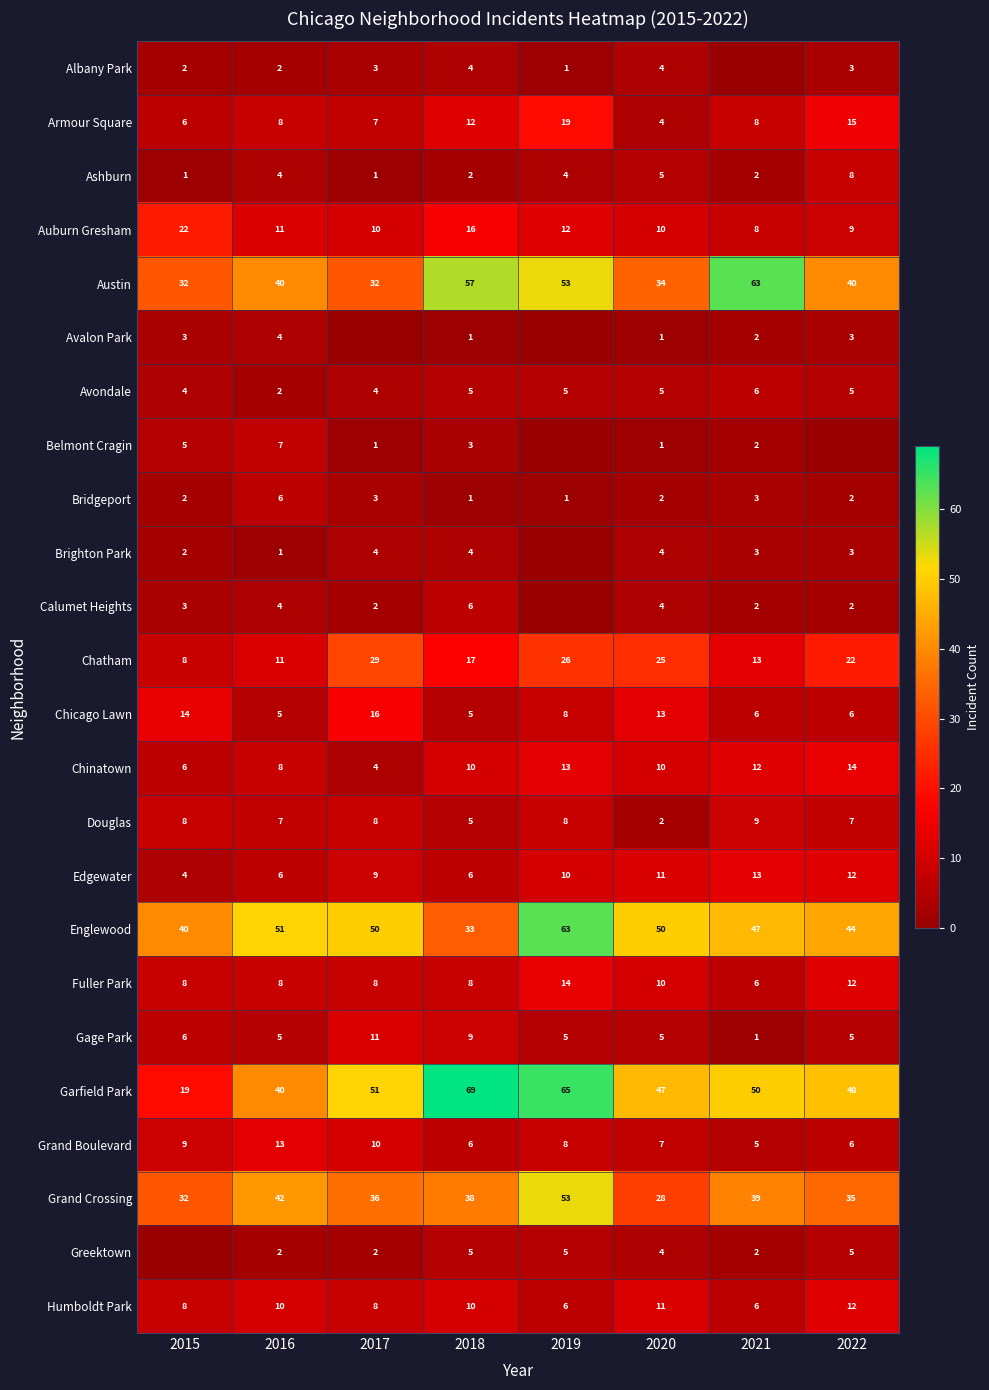

Where is Garfield Park nearest to the value 44?

2020